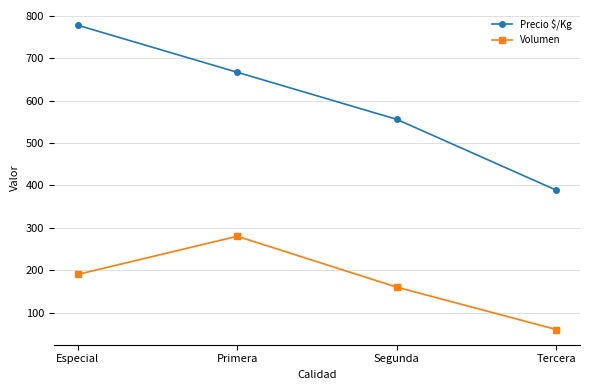

How many data points does each series have?

4